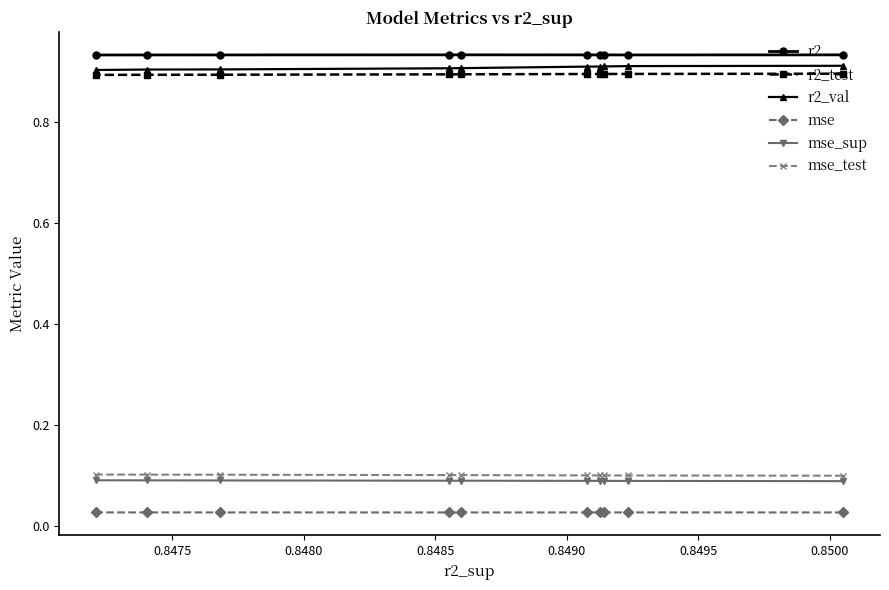

True or false: mse_test and mse_sup cross at least once.

False